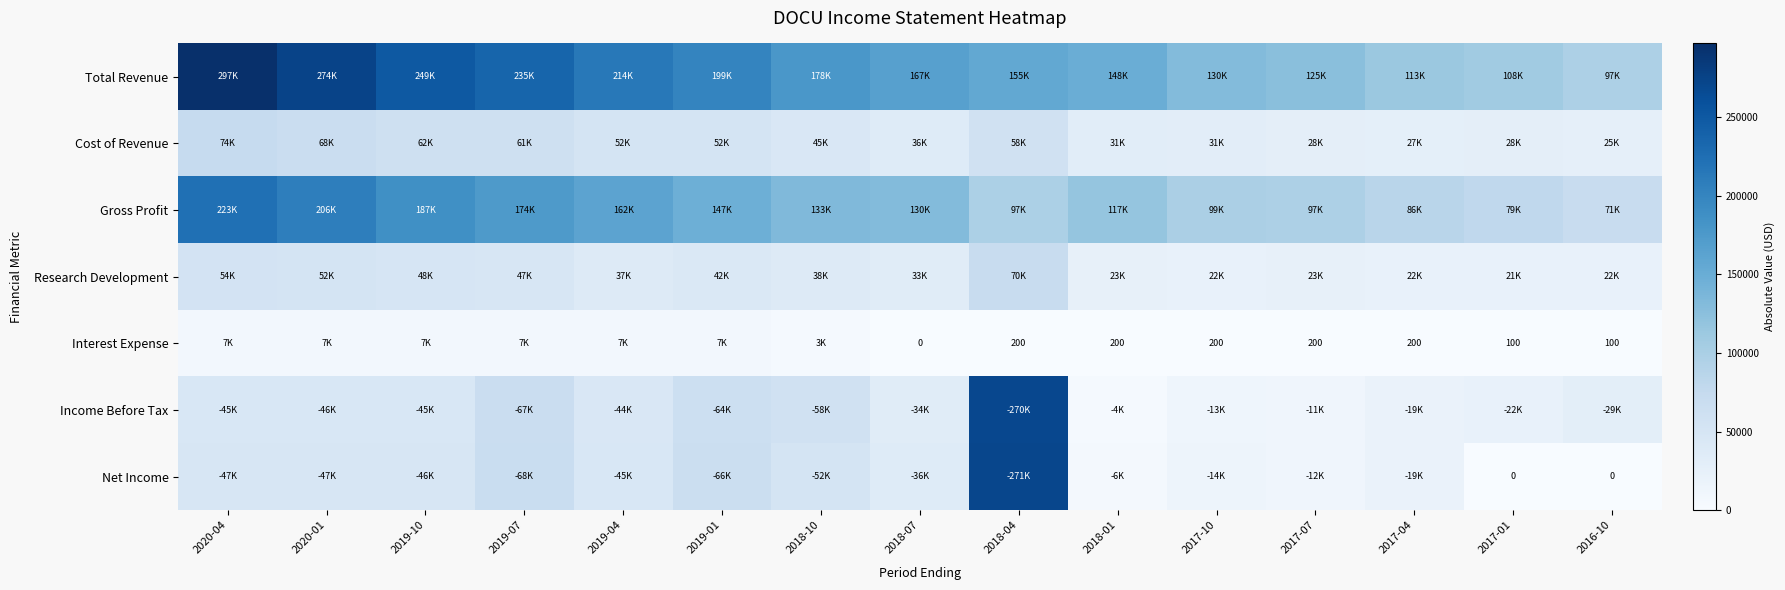

The Research Development series shows 21300 at 2017-01. True or false?

True